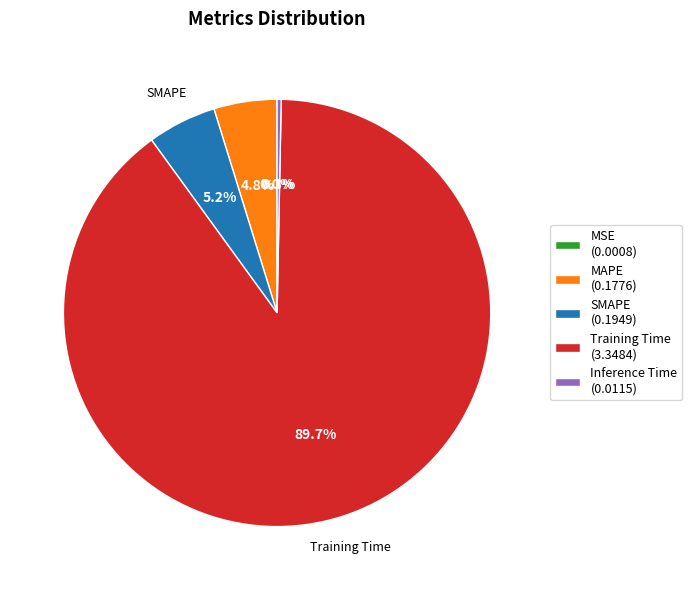

Is there any slice that represents more than half of the pie?

Yes